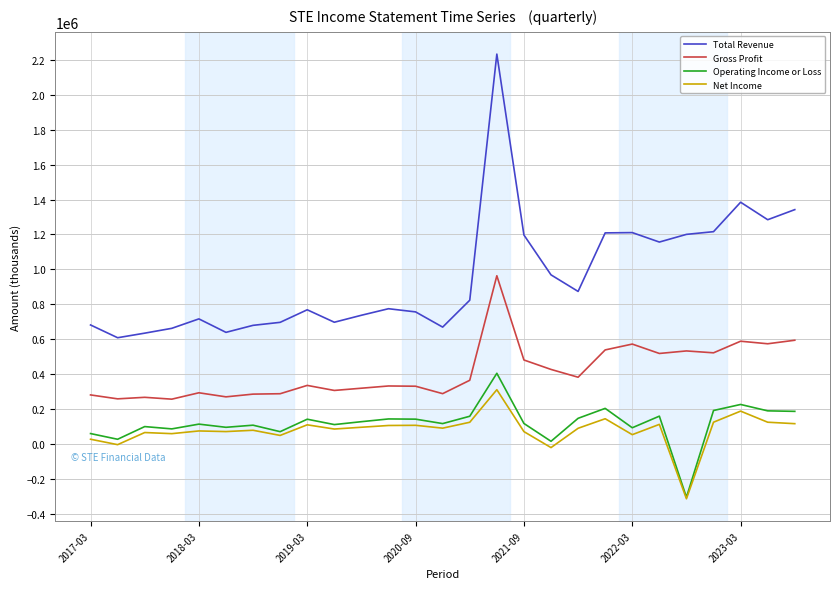

In Net Income, how many points are higher than both neighbors (excluding endpoints)?

9